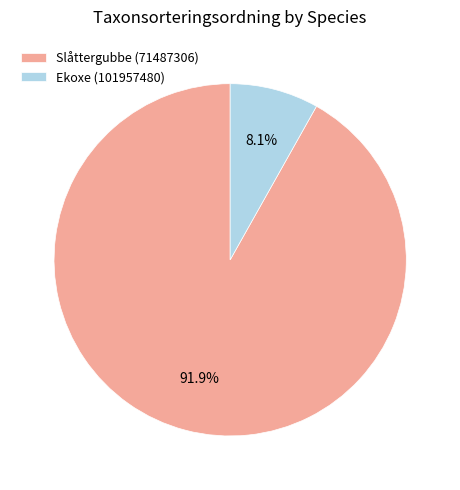

Rank the categories by value from highest to lowest.

Slåttergubbe (71487306), Ekoxe (101957480)